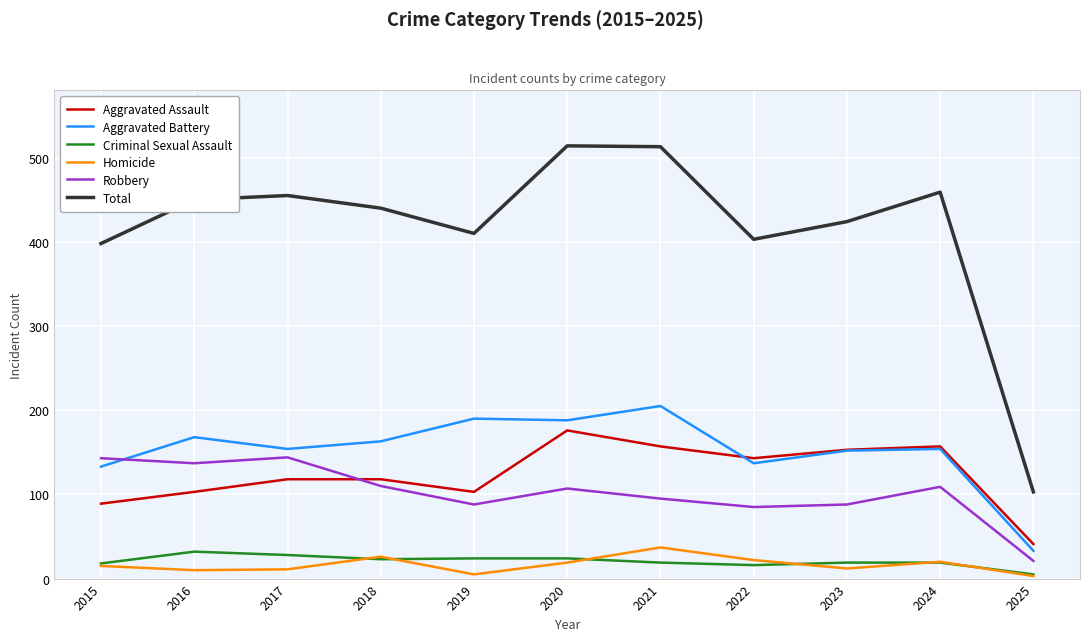

True or false: Total has more than 1 points higher than both neighbors.

True